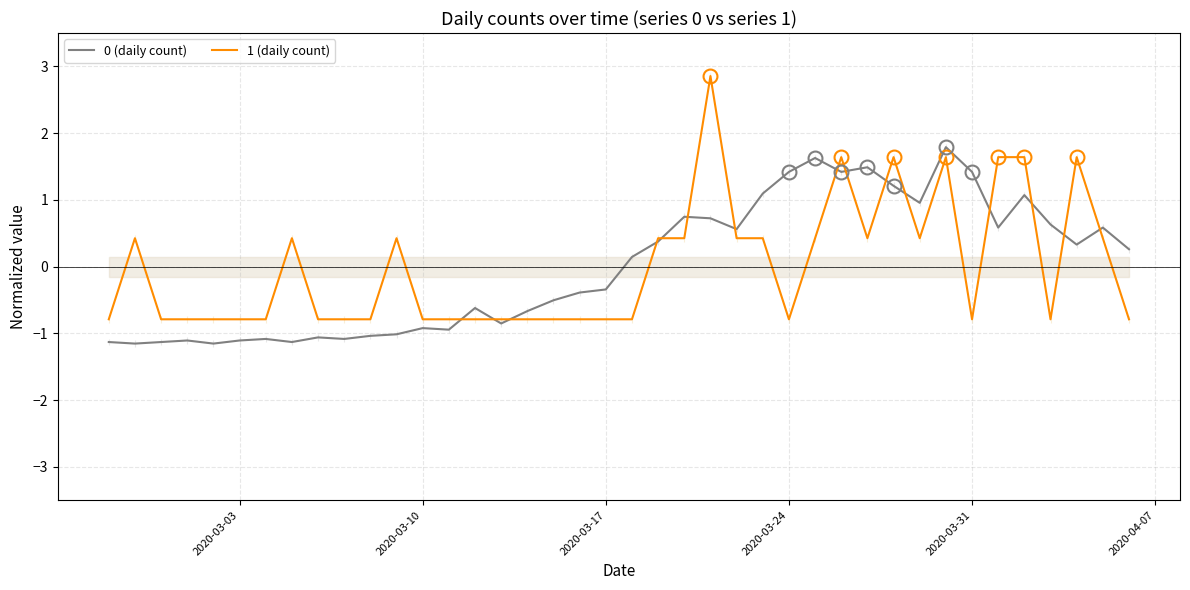

What is the maximum value shown in the chart?

2.9